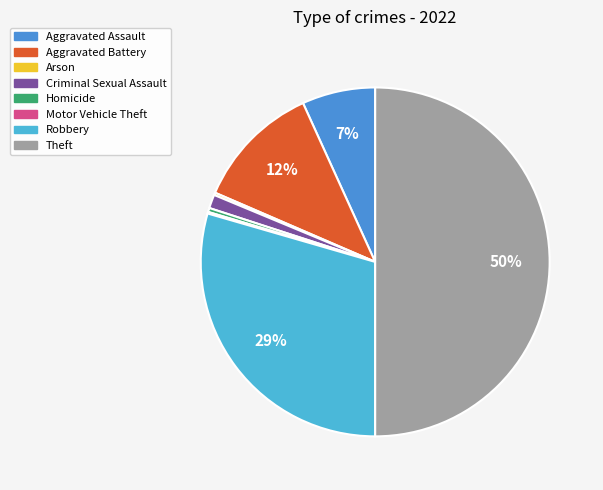

Rank the categories by value from lowest to highest.

Motor Vehicle Theft, Arson, Homicide, Criminal Sexual Assault, Aggravated Assault, Aggravated Battery, Robbery, Theft